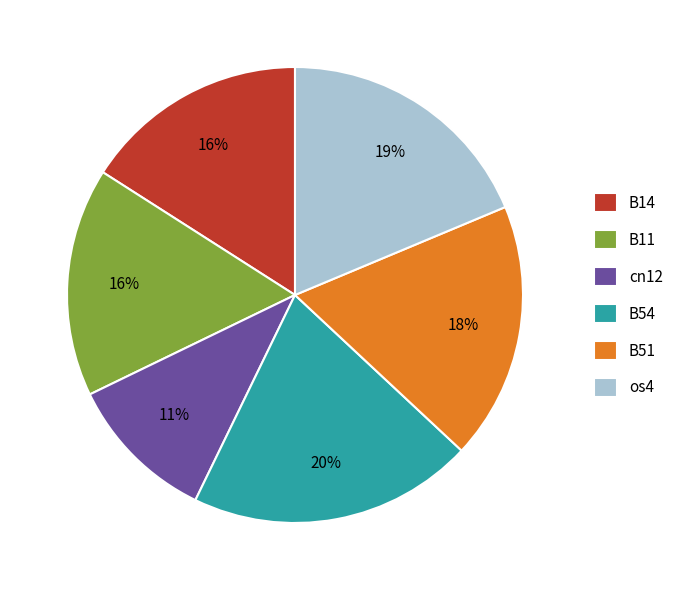

Which category has the smallest portion of the pie?

cn12